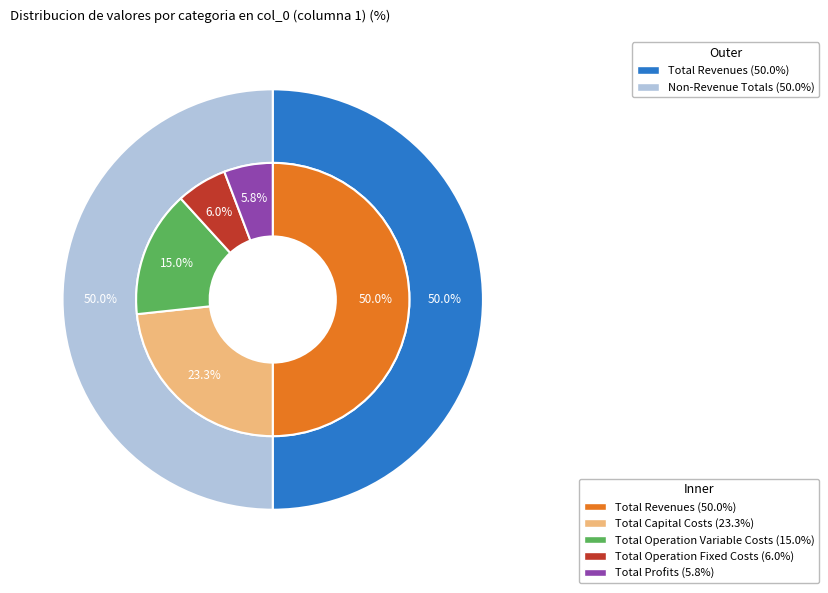

To the nearest percent, what percentage of the pie is Total Capital Costs?

23%